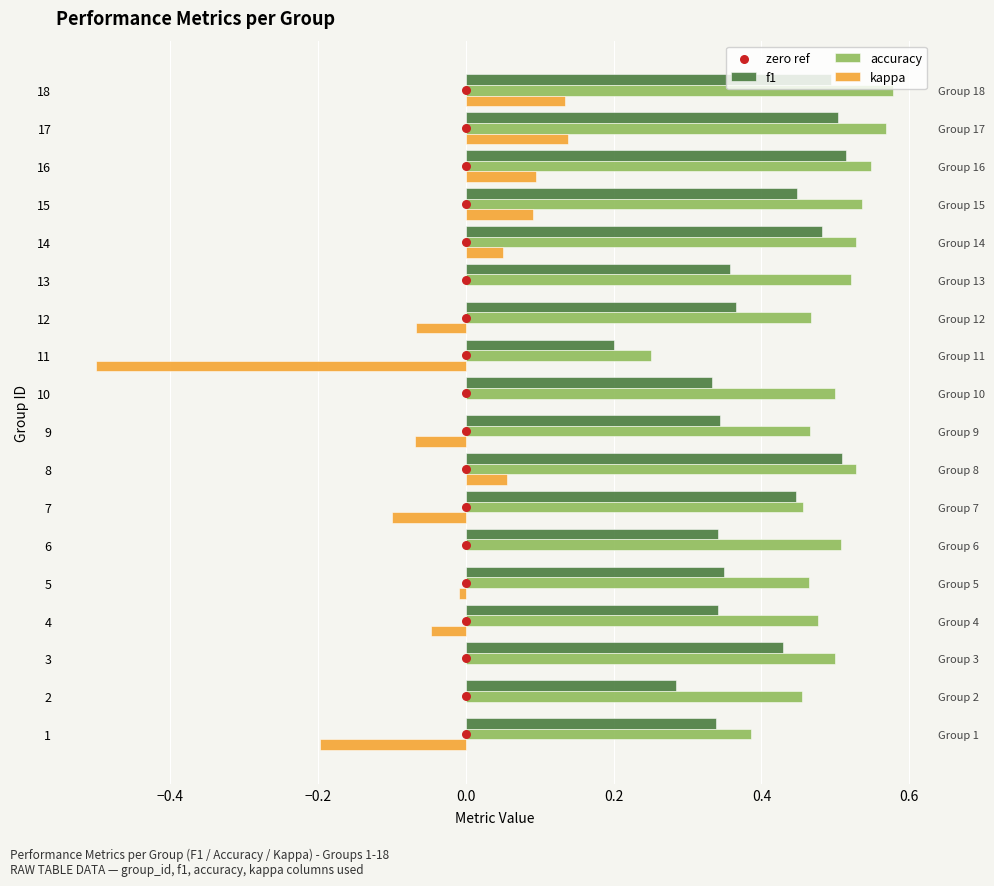

What are all the series names shown in the legend?

f1, accuracy, kappa, zero ref